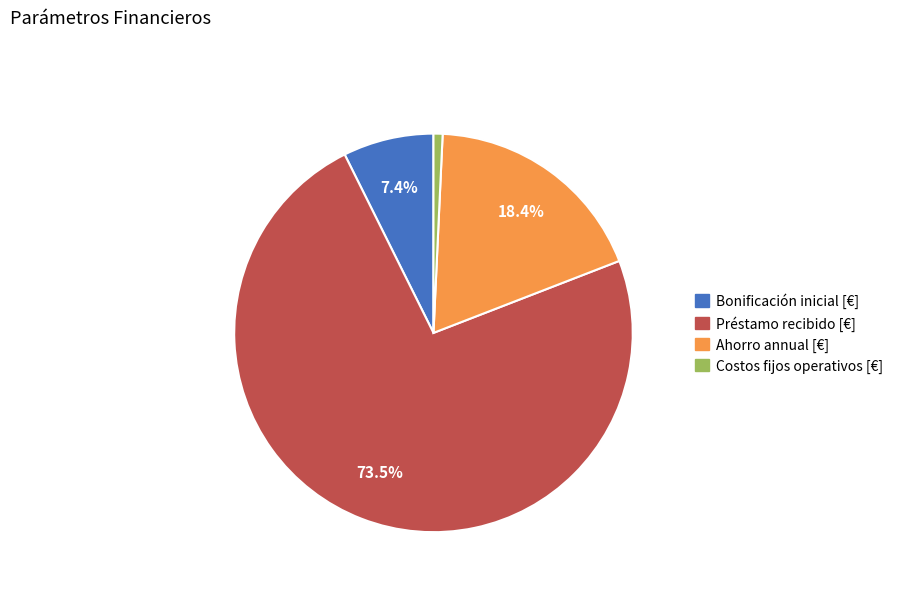

Combined, do Costos fijos operativos [€] and Préstamo recibido [€] account for over 50%?

Yes